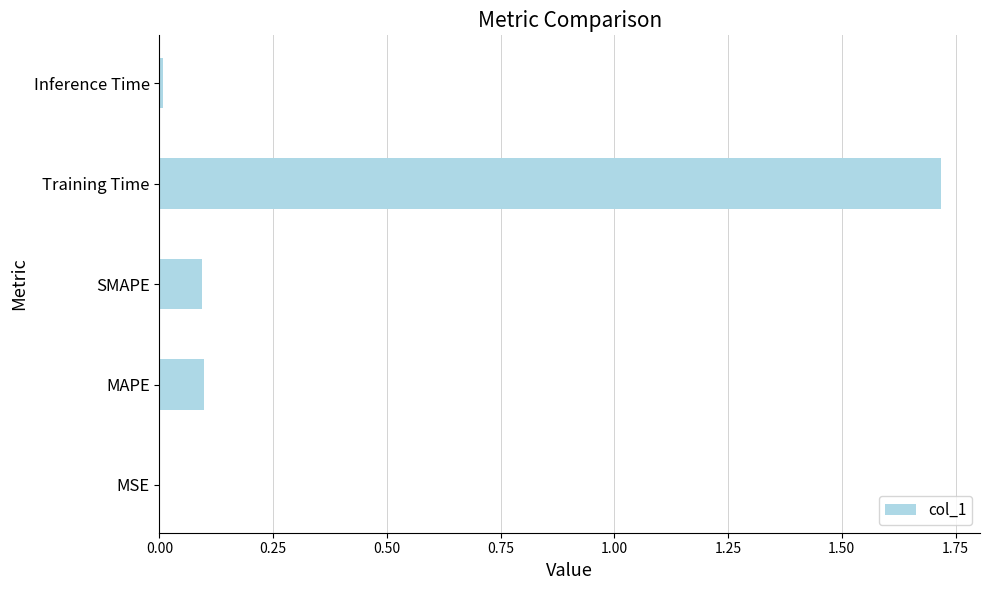

What is the maximum value shown in the chart?

1.7